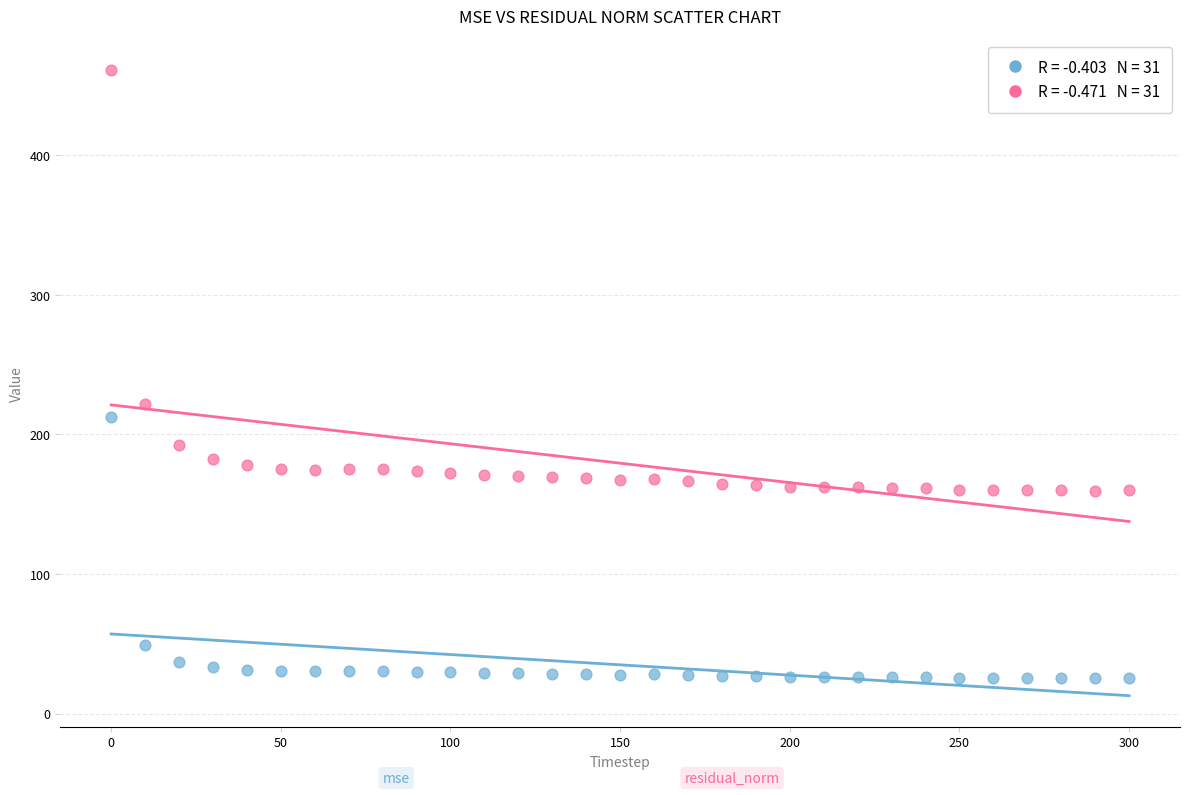

Across all series, what Y value is closest to 243?

221.9